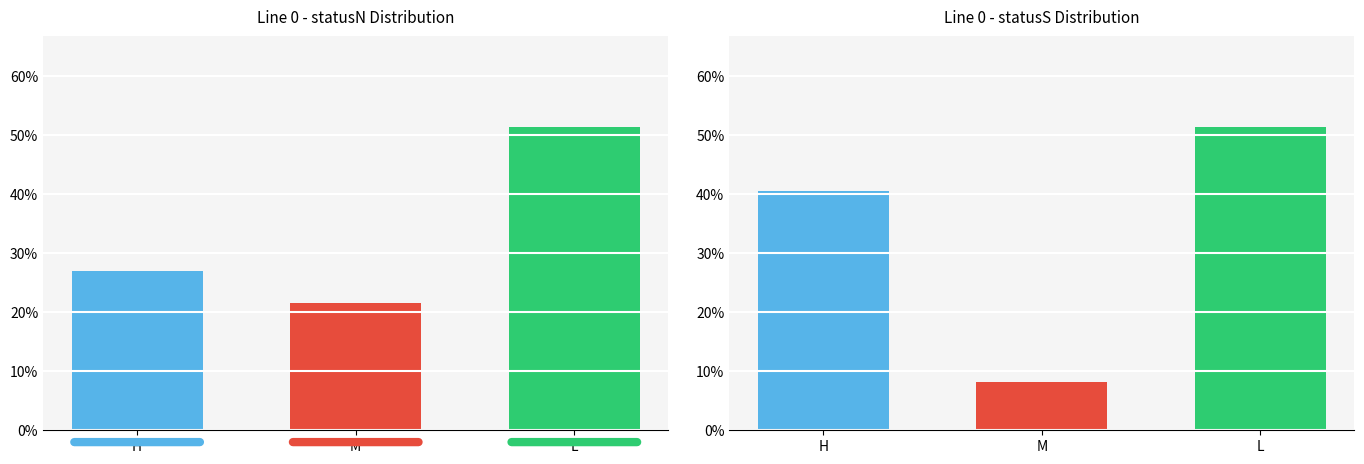

Which series has the largest total across all categories?

Line 0